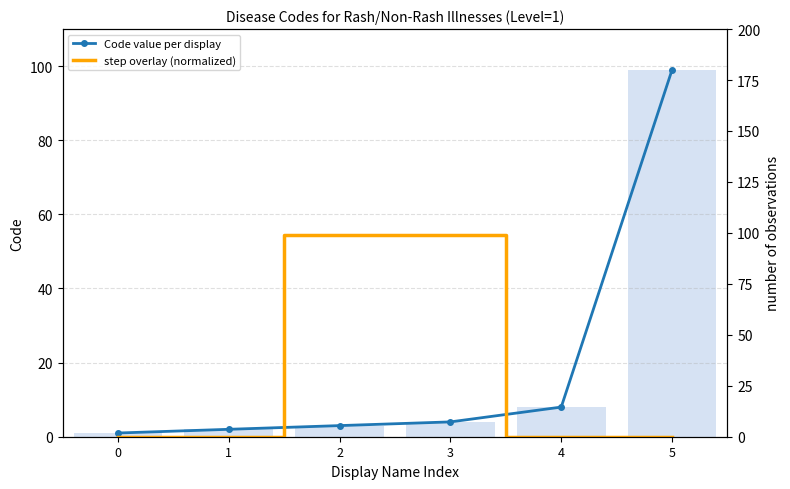

The Code value per display series shows 4 at 3. True or false?

True